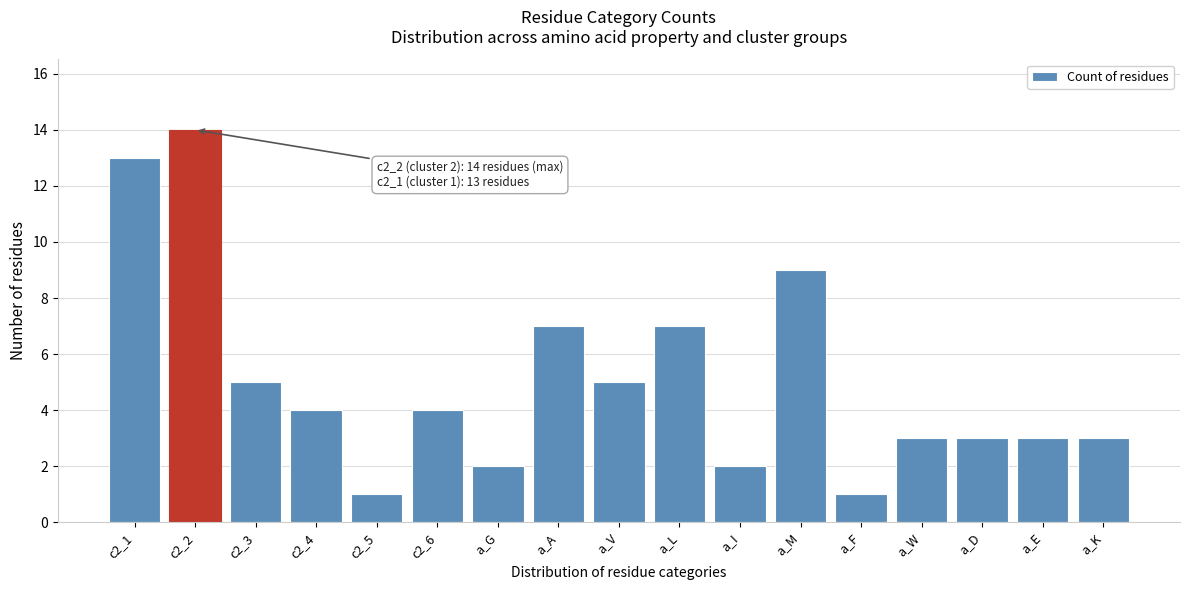

Reading right to left, transcribe all the data shown in this chart.

a_K=3	a_E=3	a_D=3	a_W=3	a_F=1	a_M=9	a_I=2	a_L=7	a_V=5	a_A=7	a_G=2	c2_6=4	c2_5=1	c2_4=4	c2_3=5	c2_2=14	c2_1=13